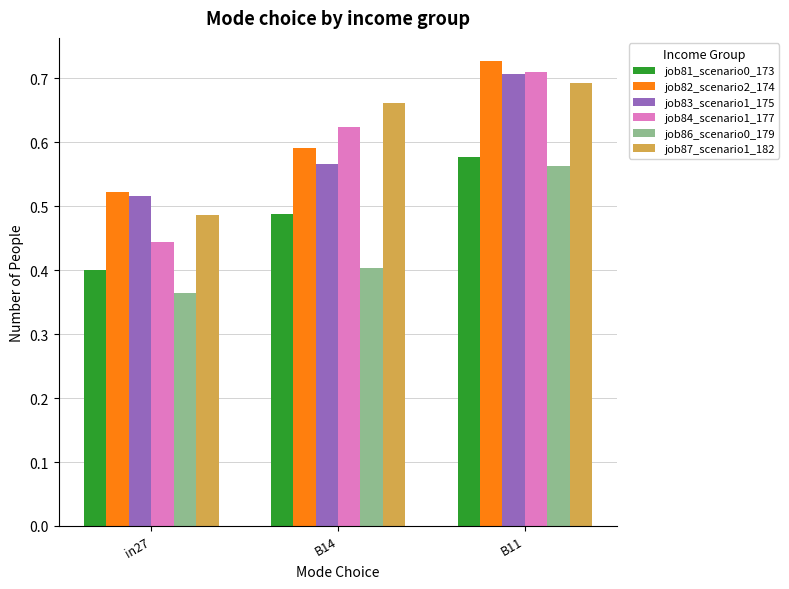

What is the label of the 1st bar from the left?

in27